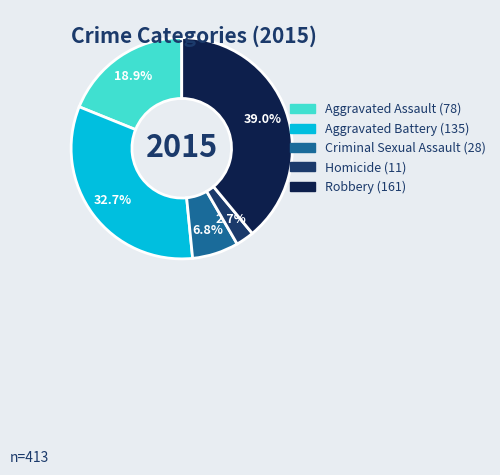

What is the smallest slice in the pie chart?

Homicide